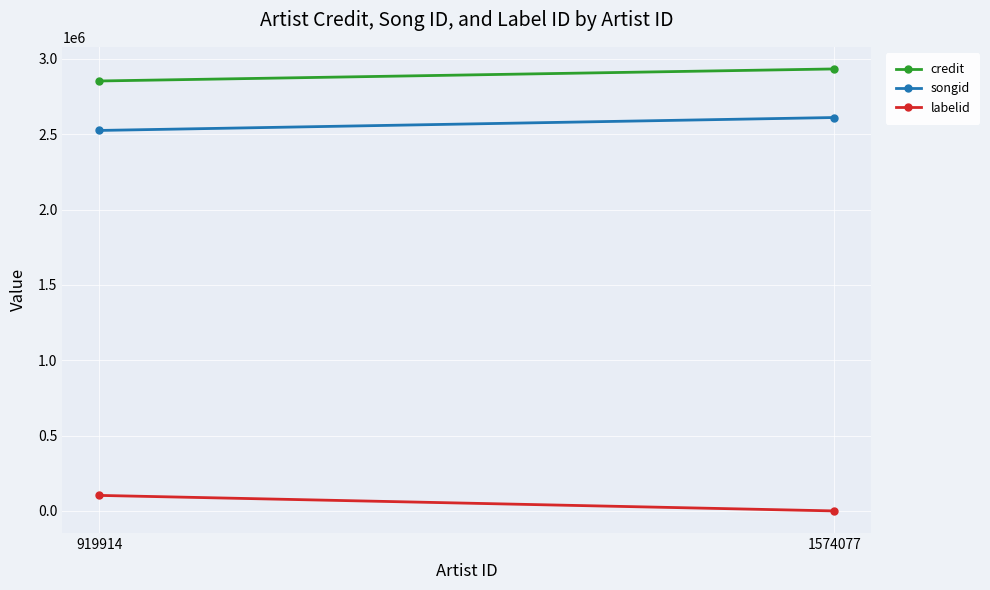

The value of songid at 919914 is 2525508. True or false?

True